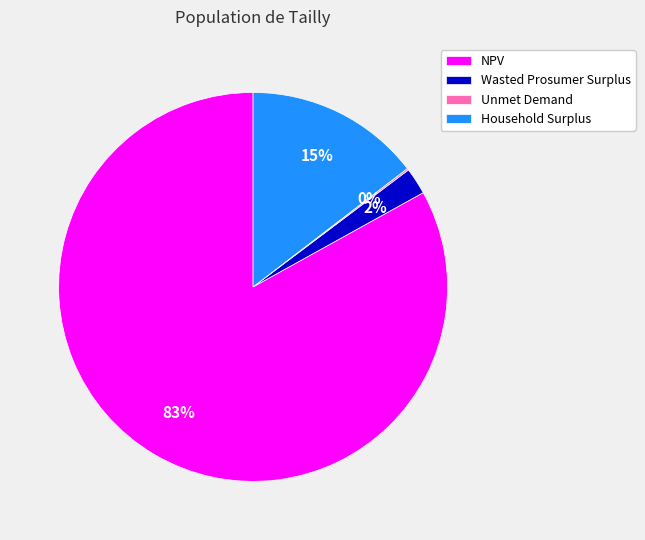

Between Wasted Prosumer Surplus and NPV, which is larger?

NPV